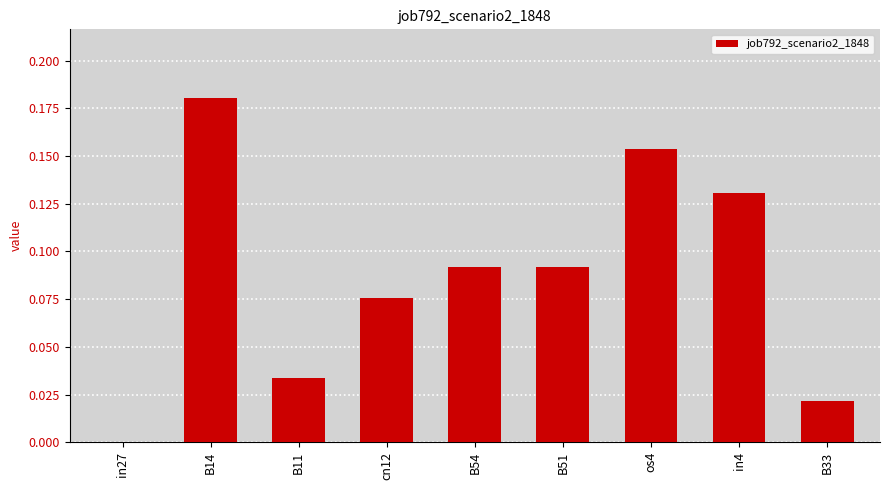

What is the change in value from cn12 to in4?

+0.1